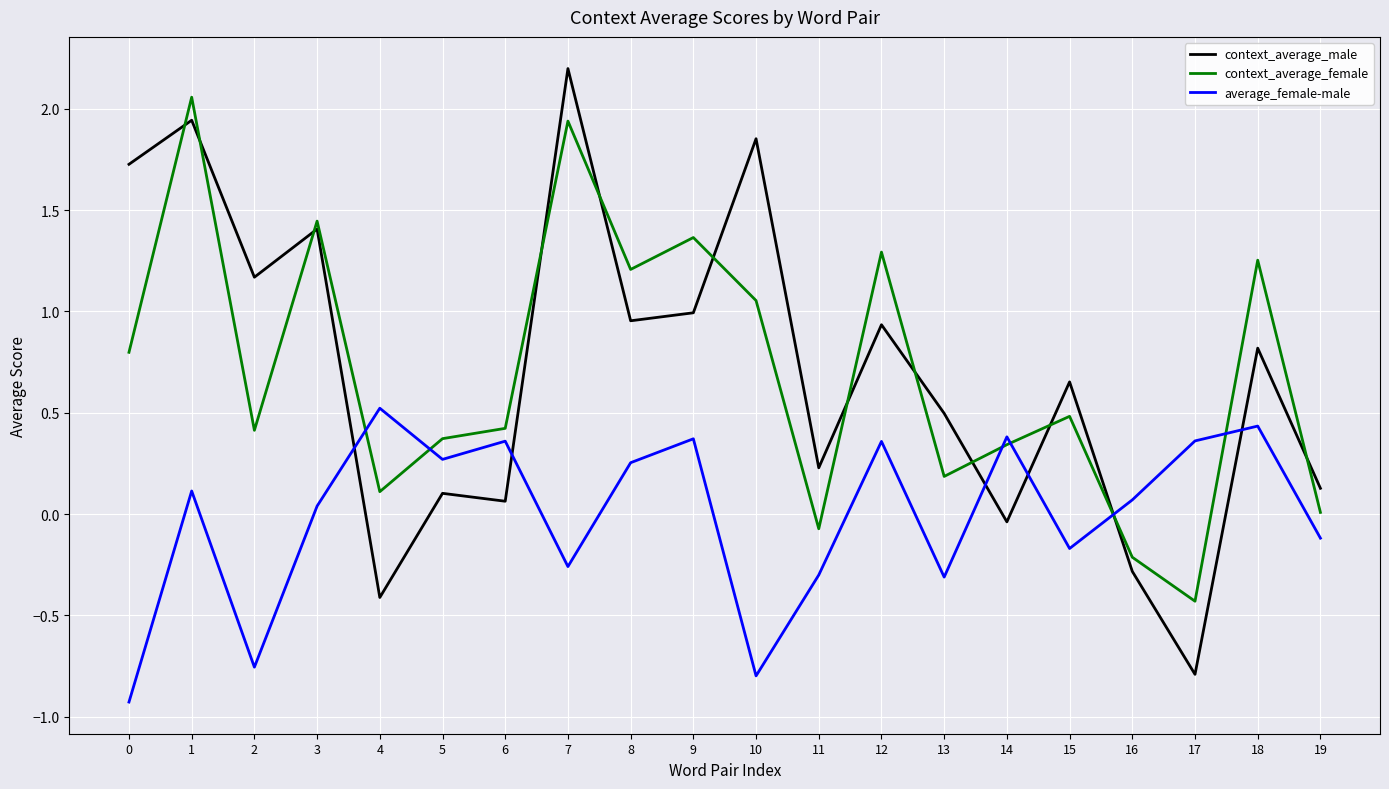

True or false: average_female-male and context_average_female intersect in this chart.

True